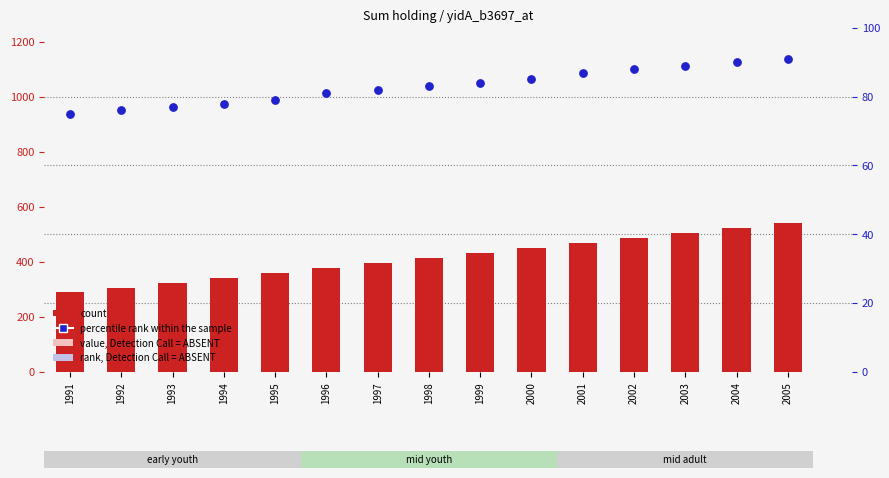

At how many categories does at least one series exceed 271?

15